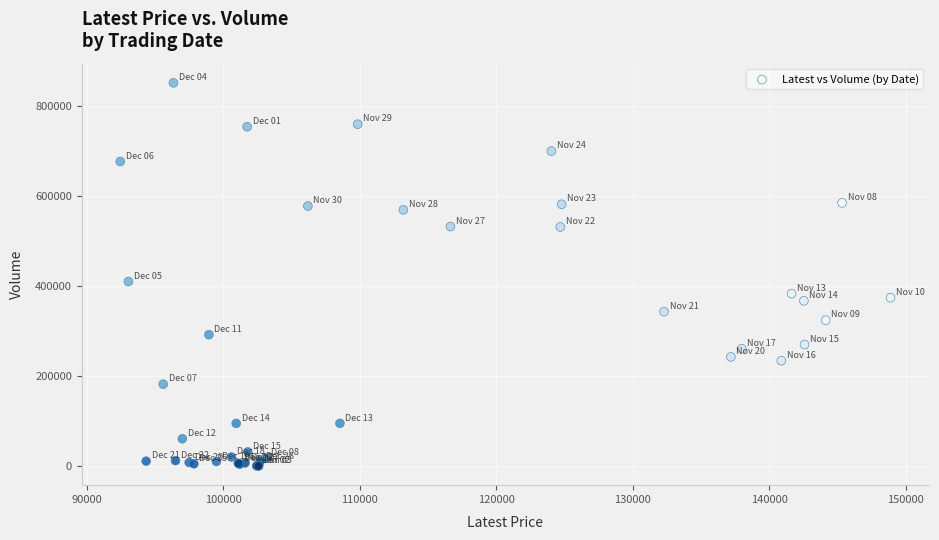

What Y value in the scatter plot is closest to 425677?

409821